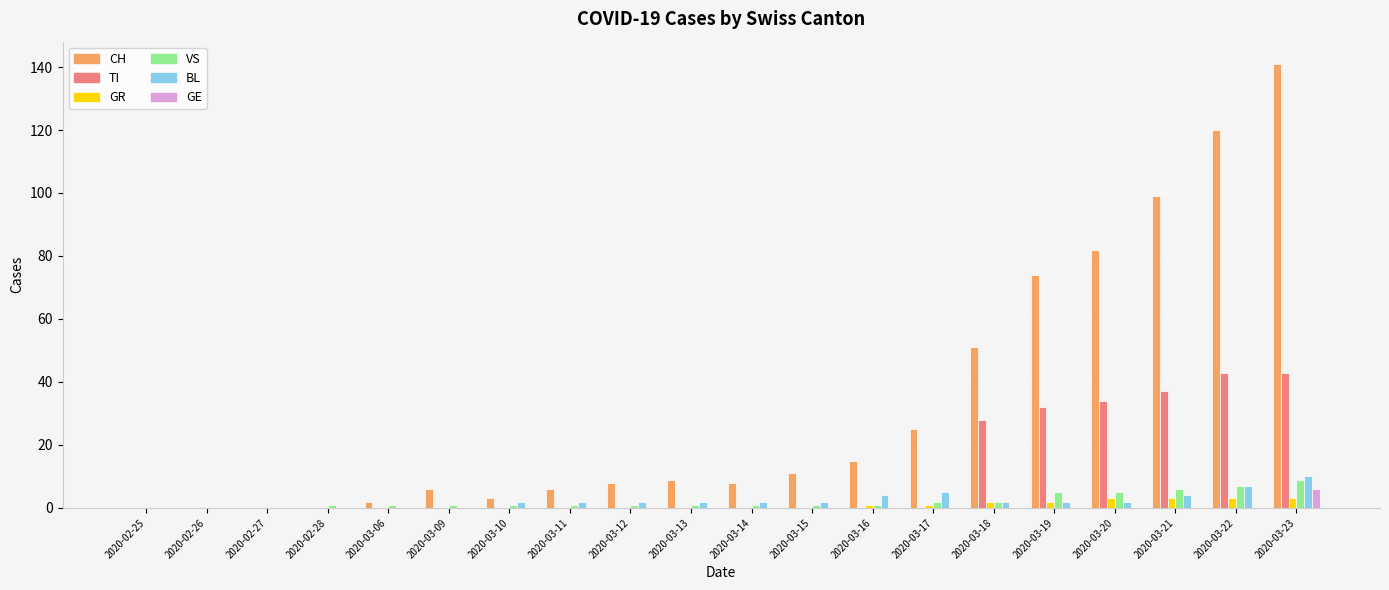

The value of GR at 2020-03-09 is 0. True or false?

True